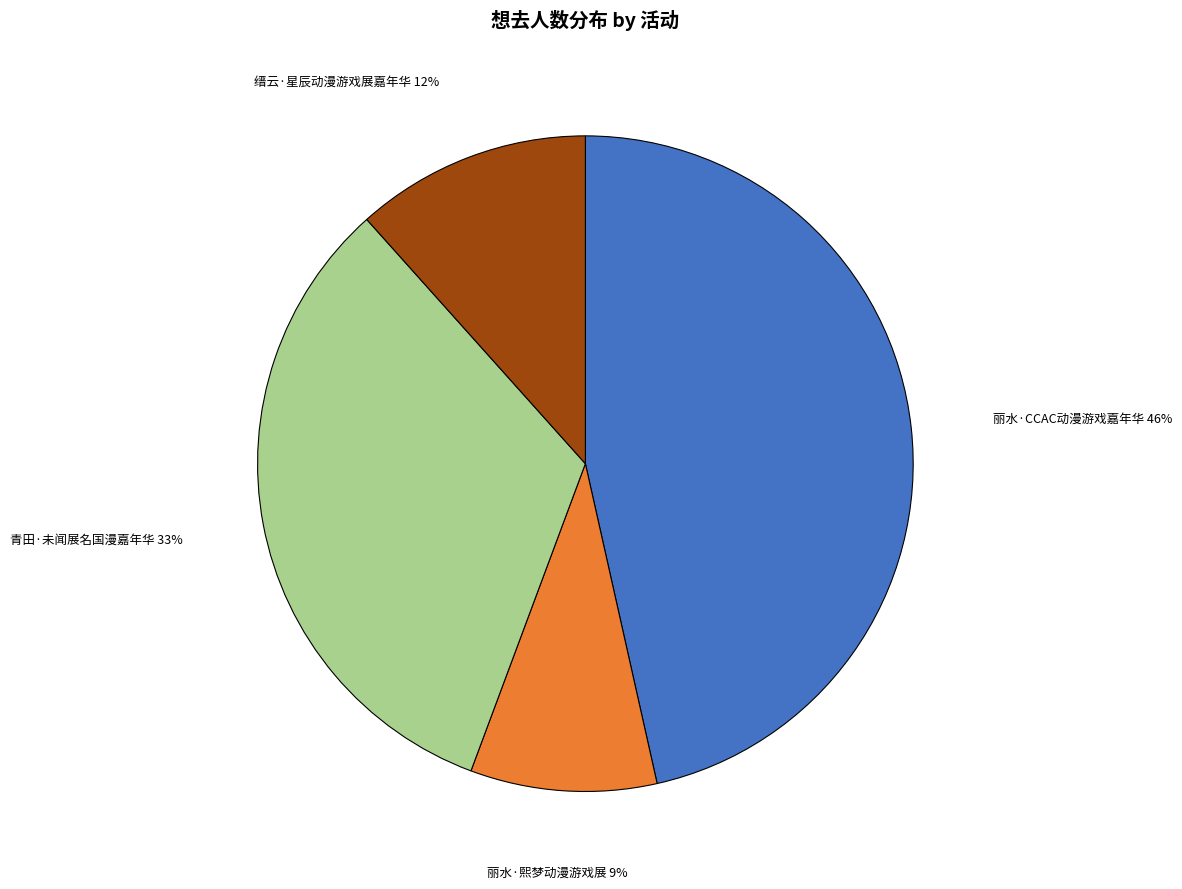

Do 缙云·星辰动漫游戏展嘉年华 and 丽水·CCAC动漫游戏嘉年华 together represent more than half of the pie?

Yes